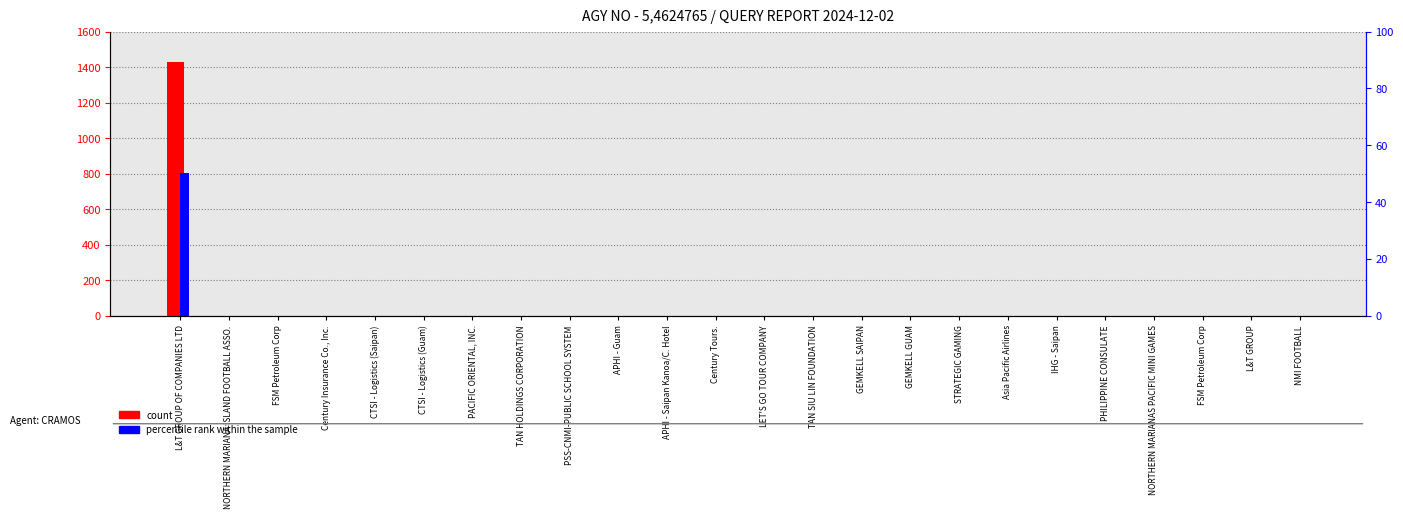

How many distinct data groups are displayed?

2